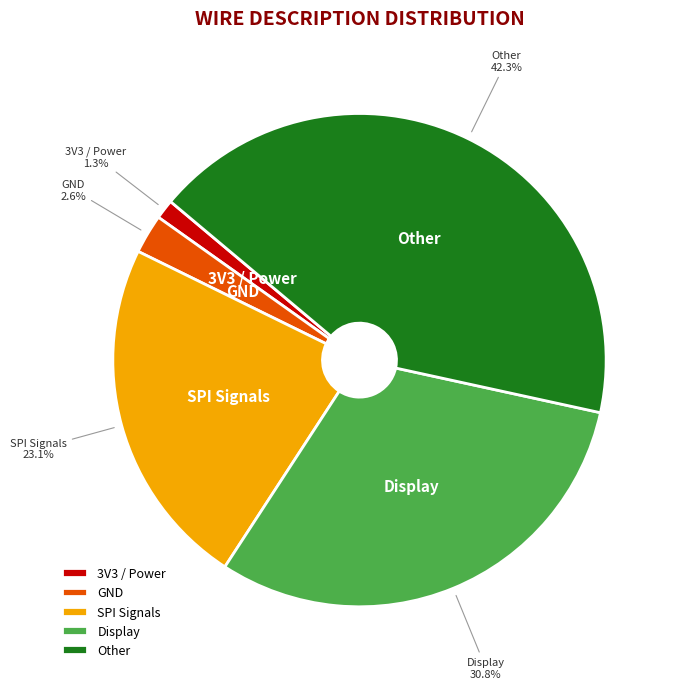

Approximately how many times larger is the value at Other compared to SPI Signals?

1.8